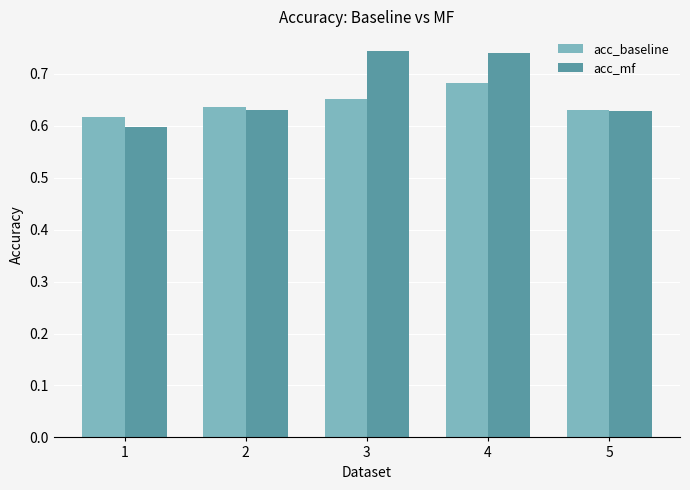

Which series changed the most between 2 and 4?

acc_mf